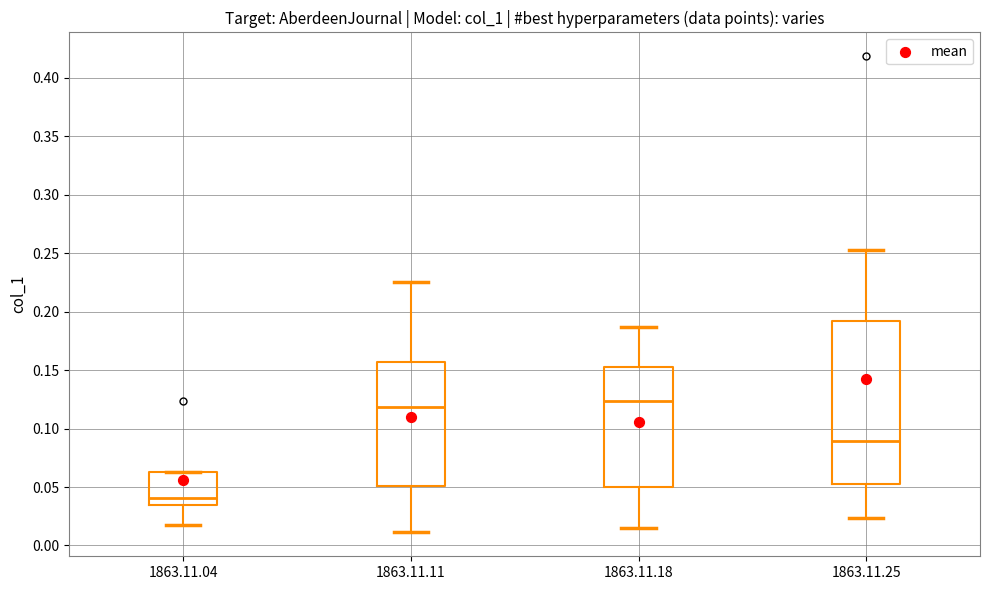

Which box has the lowest median line?

1863.11.04